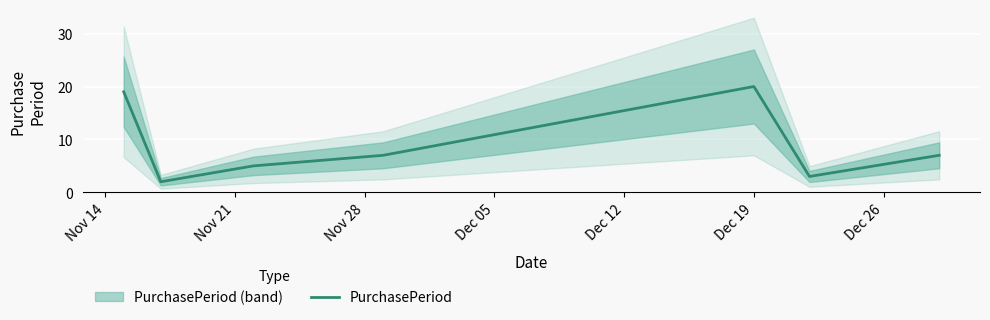

What is the maximum value for PurchasePeriod?

20